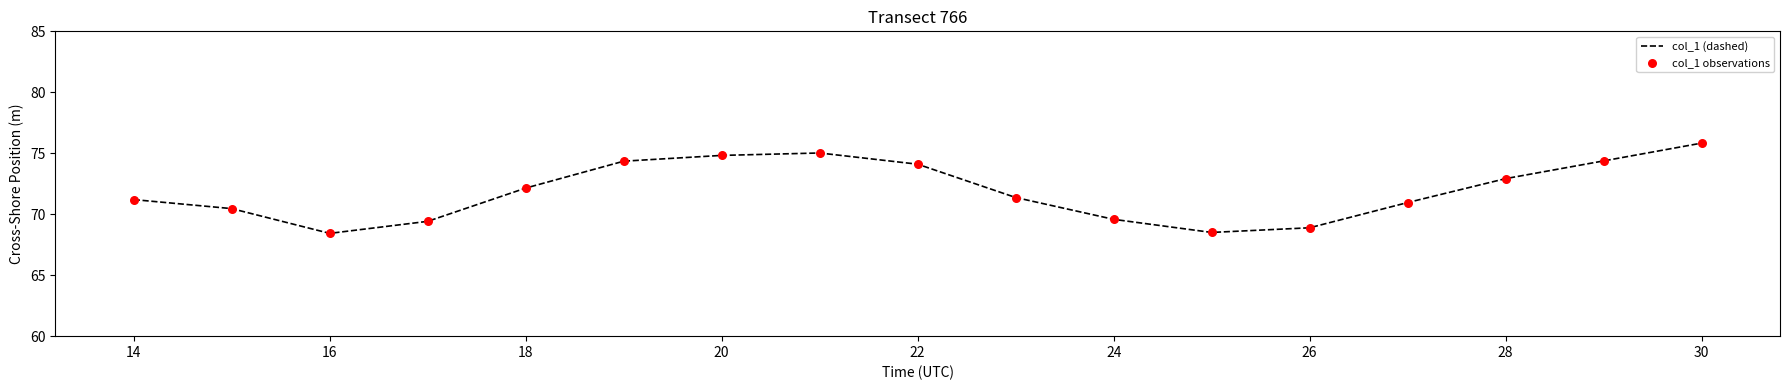

What is the difference between the maximum and minimum values?

7.4